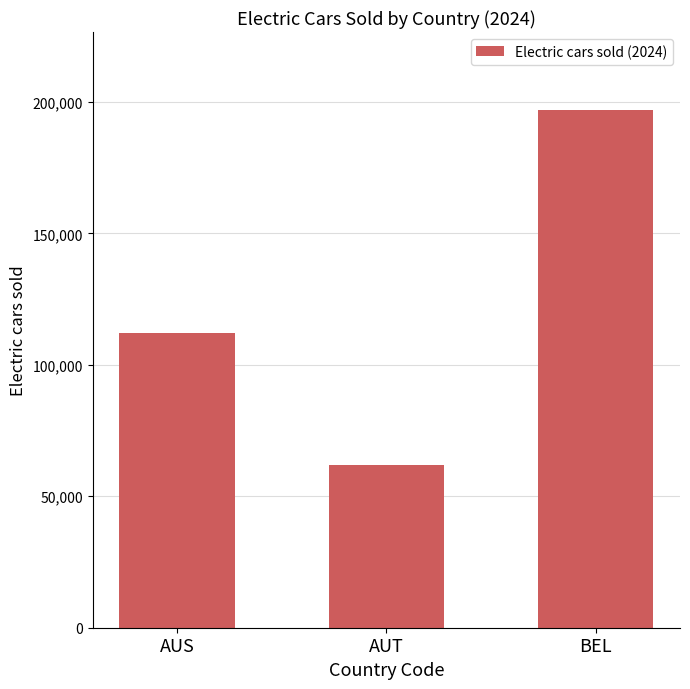

What is the sum of all values?

371000